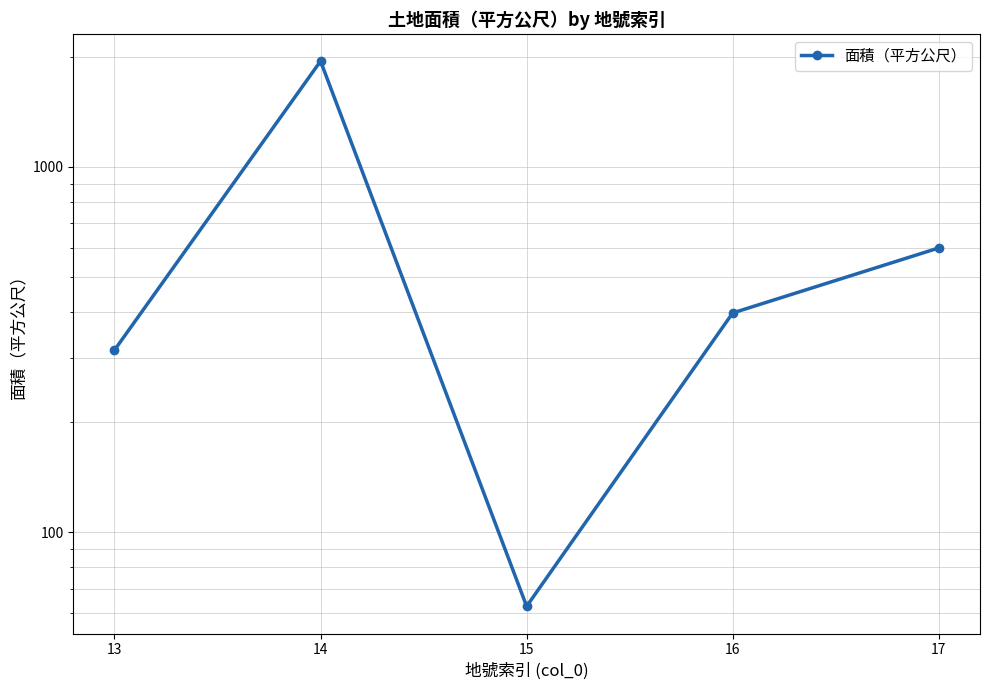

Which has a higher value, 14 or 13?

14